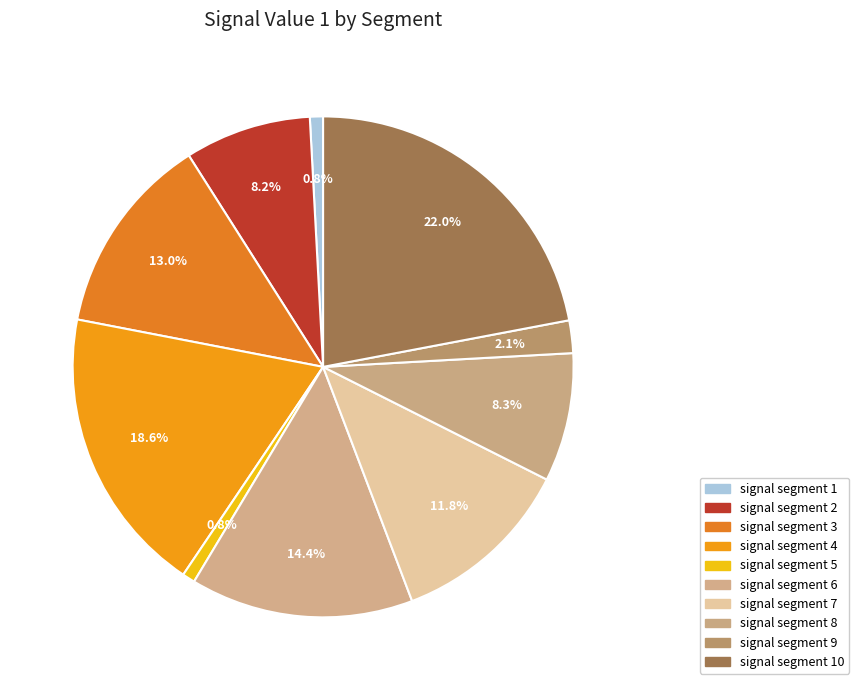

What is the smallest slice in the pie chart?

signal segment 5